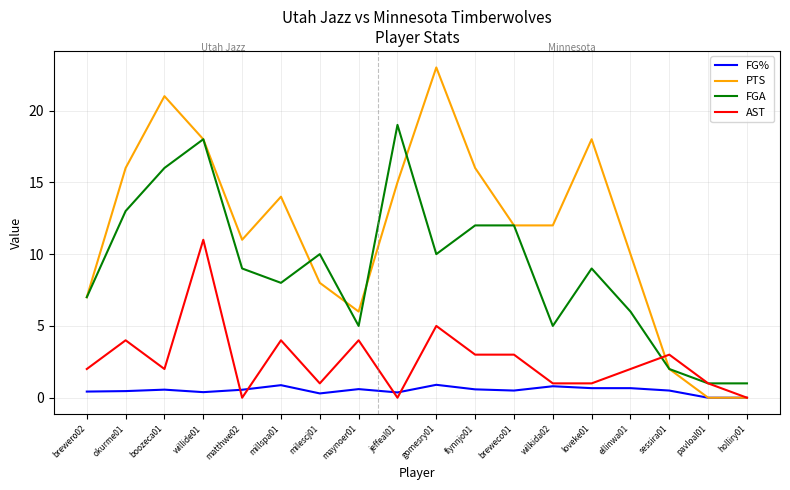

Between jeffeal01 and holliry01, which series saw the biggest shift?

FGA